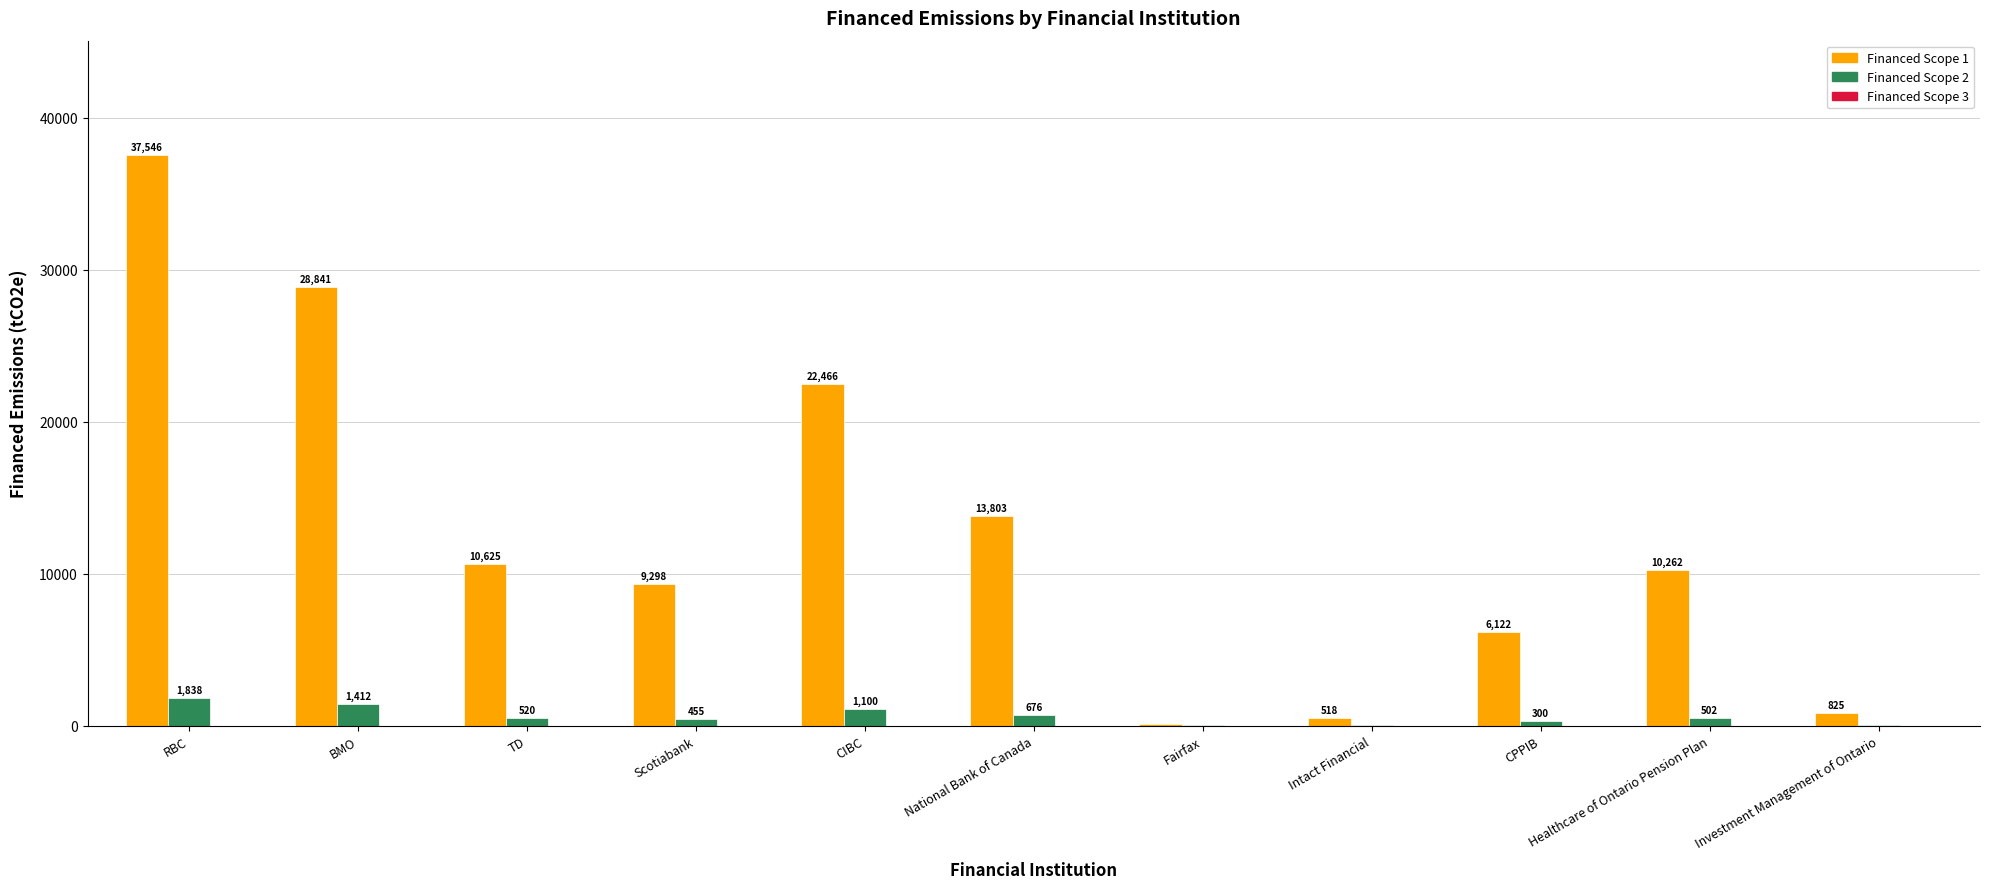

Between Scotiabank and Healthcare of Ontario Pension Plan, which series saw the biggest shift?

Financed Scope 1